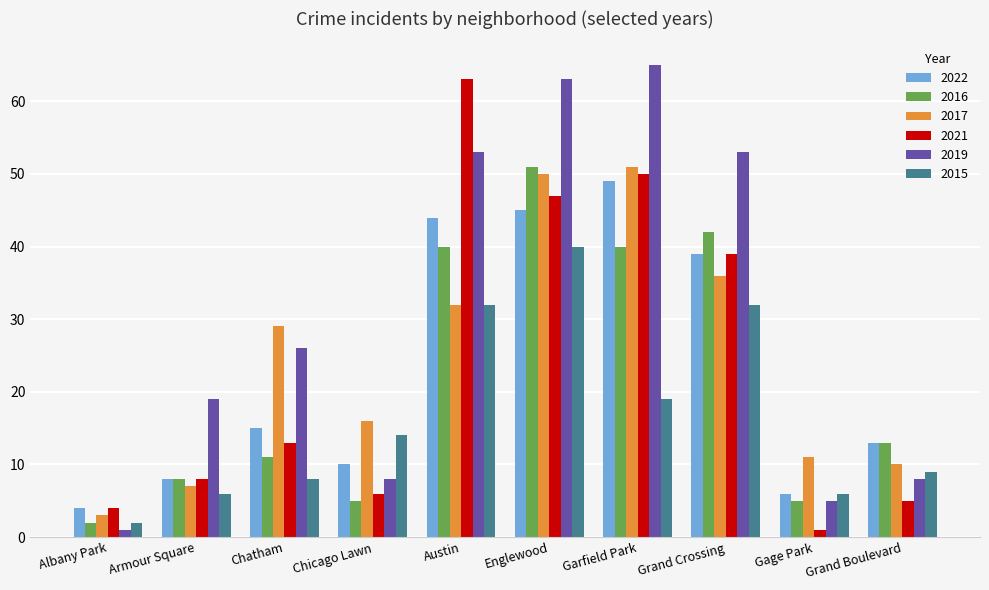

What is the label of the 6th bar from the left?

Englewood